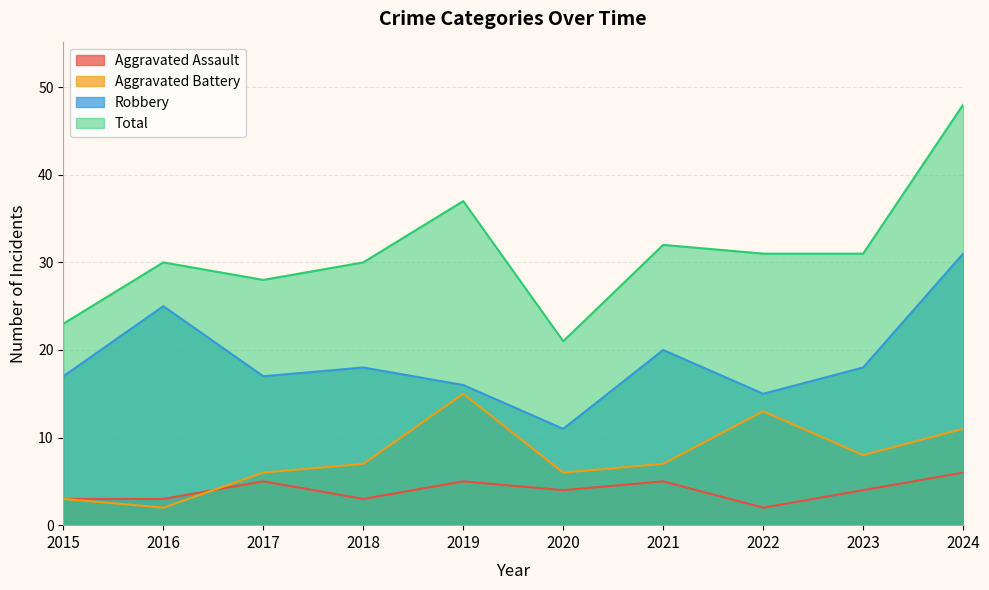

What is the sum of the Aggravated Assault values at 2018 and 2017?

8